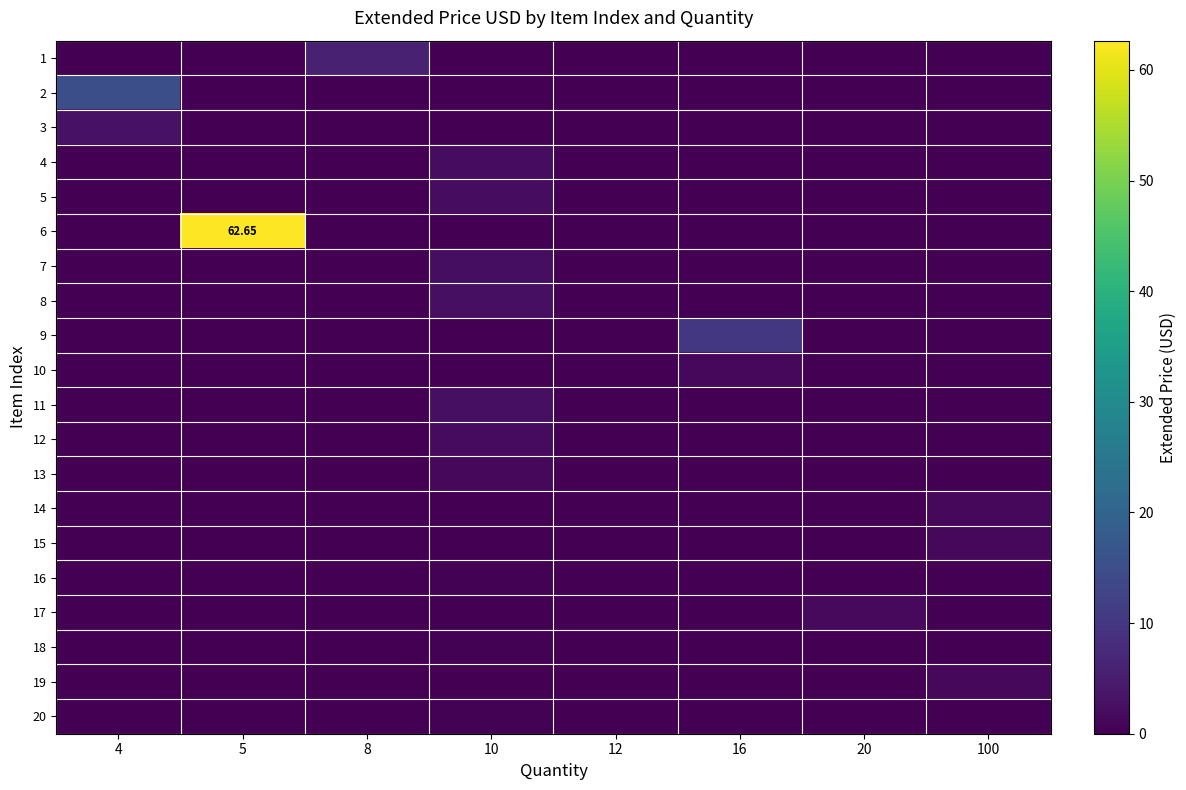

Rank the series at 20 from highest to lowest value.

17, 1, 2, 3, 4, 5, 6, 7, 8, 9, 10, 11, 12, 13, 14, 15, 16, 18, 19, 20